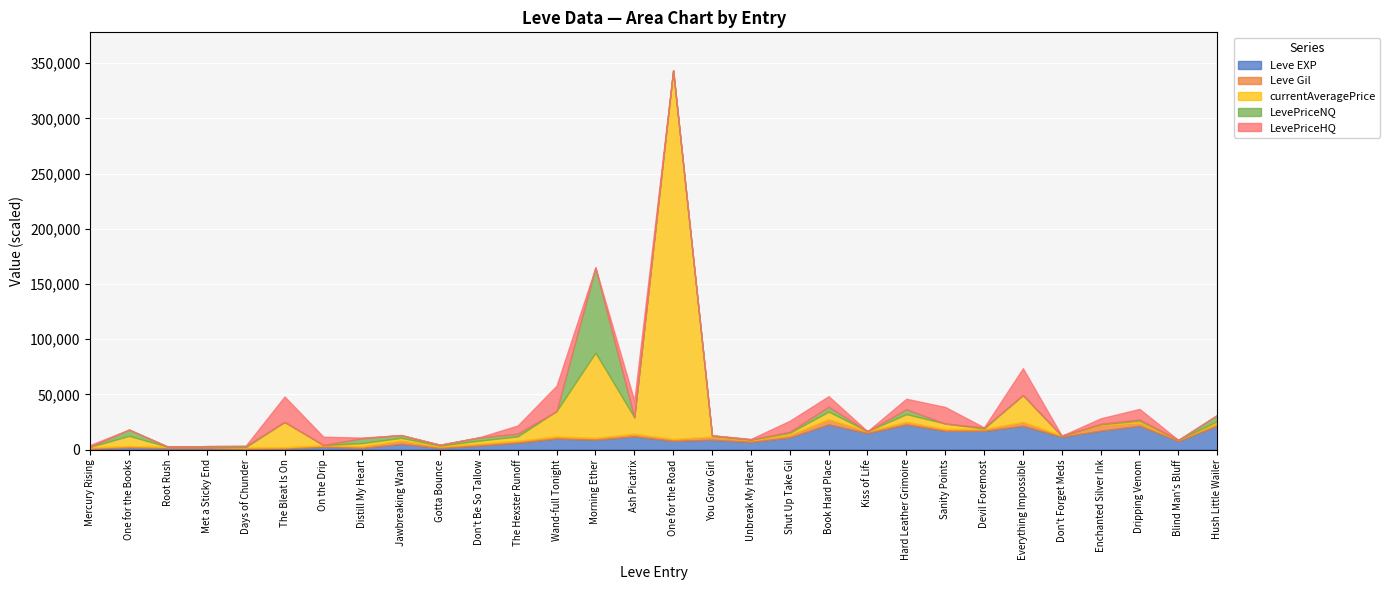

True or false: LevePriceHQ and currentAveragePrice intersect in this chart.

True